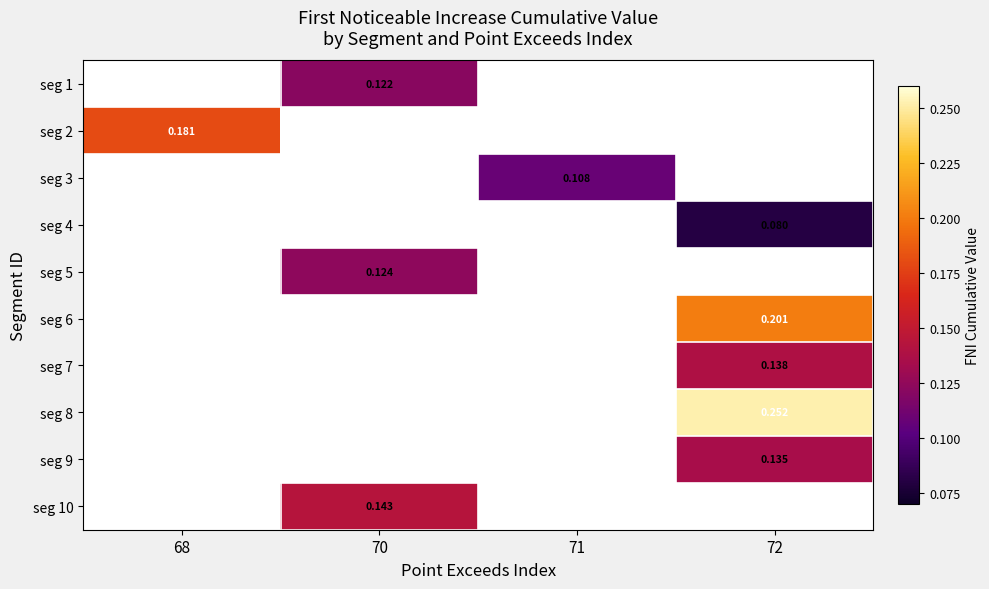

What is the minimum value shown in the chart?

0.1